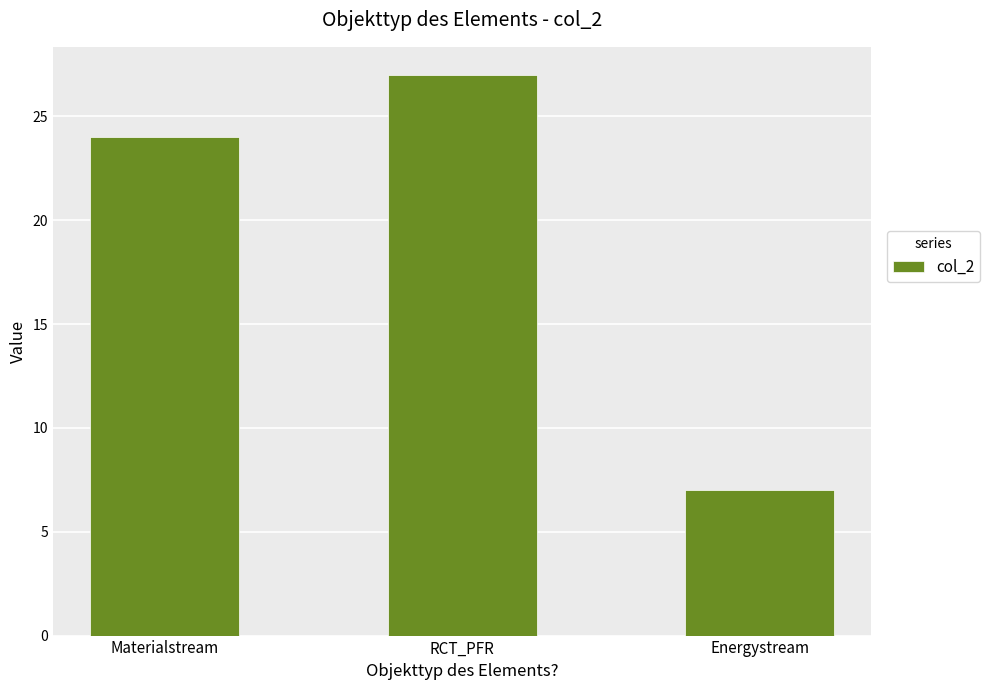

What is the label of the 1st bar from the right?

Energystream